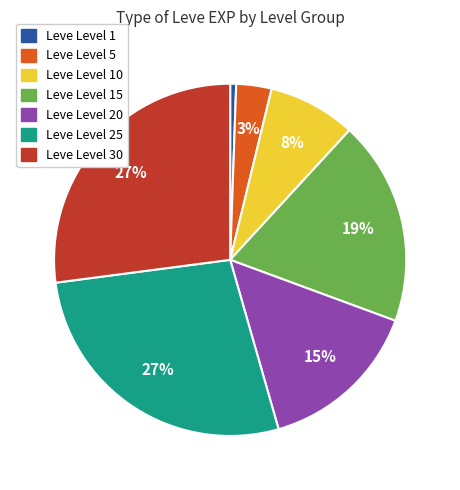

To the nearest percent, what is the average slice percentage?

14%